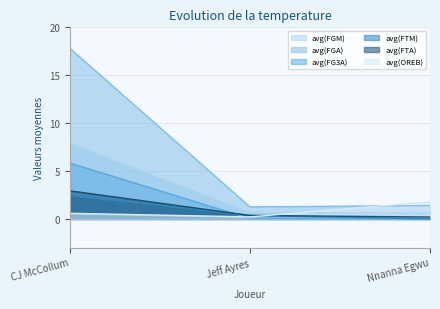

Is it true that avg(FTM) equals 0.7 at Nnanna Egwu?

False